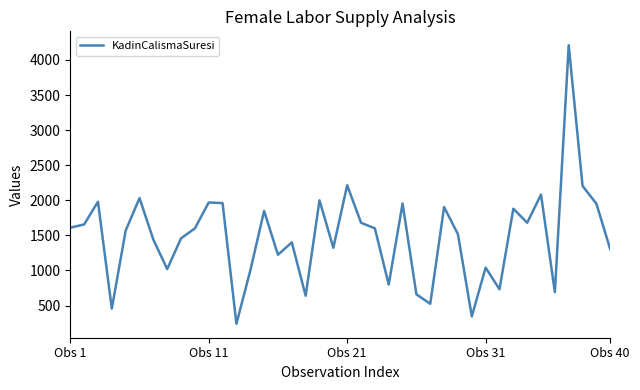

What is the minimum value shown in the chart?

240